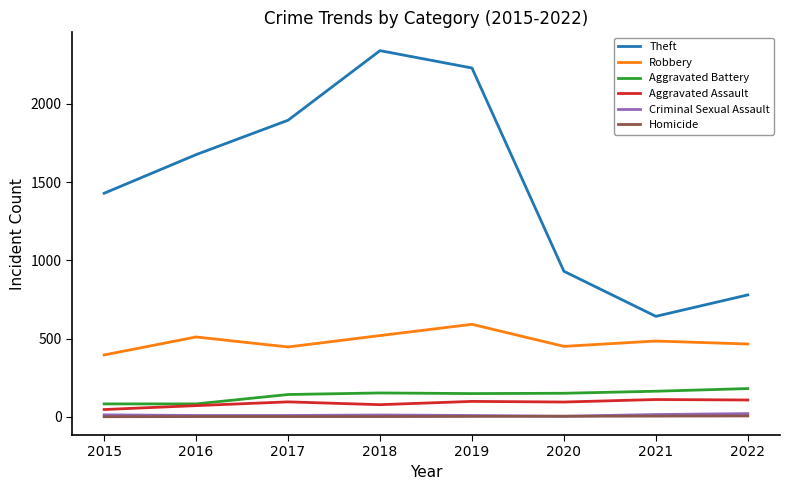

True or false: Theft has a value of 497 at 2020.

False